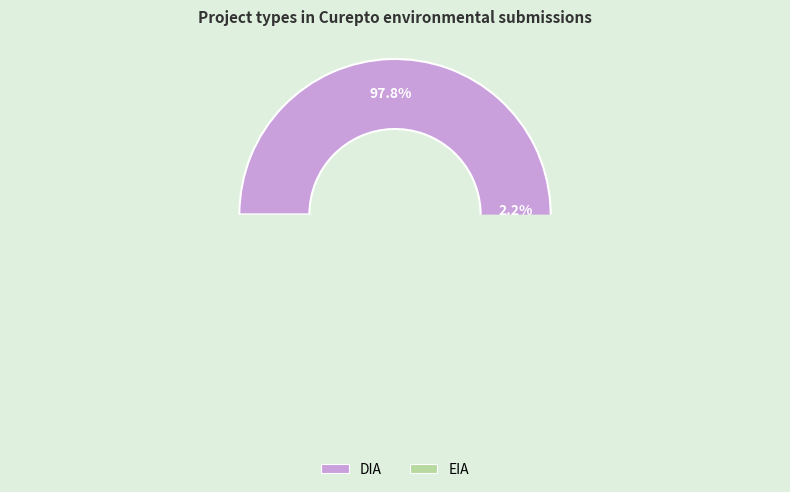

Which slice is the largest?

DIA